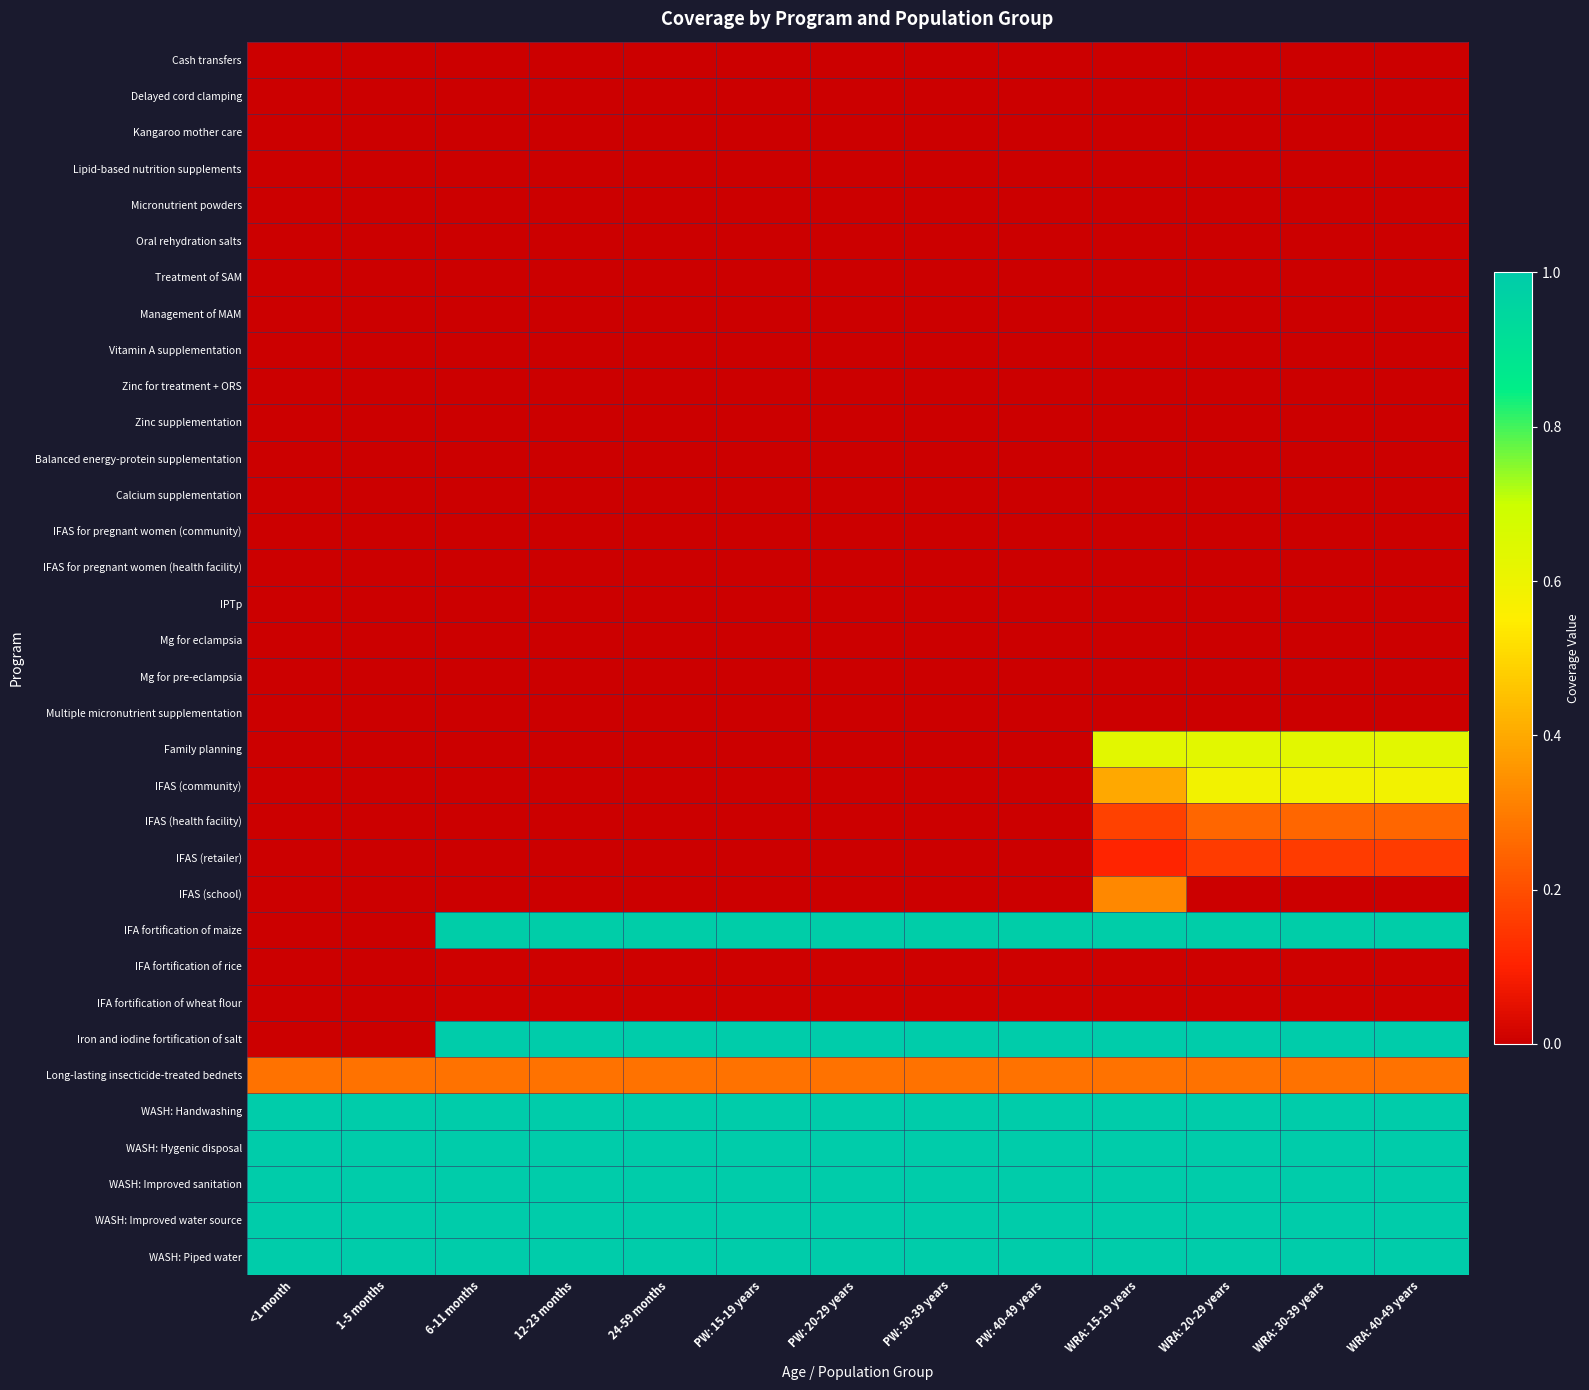

What is the difference between the highest and lowest values at 1-5 months?

1.0